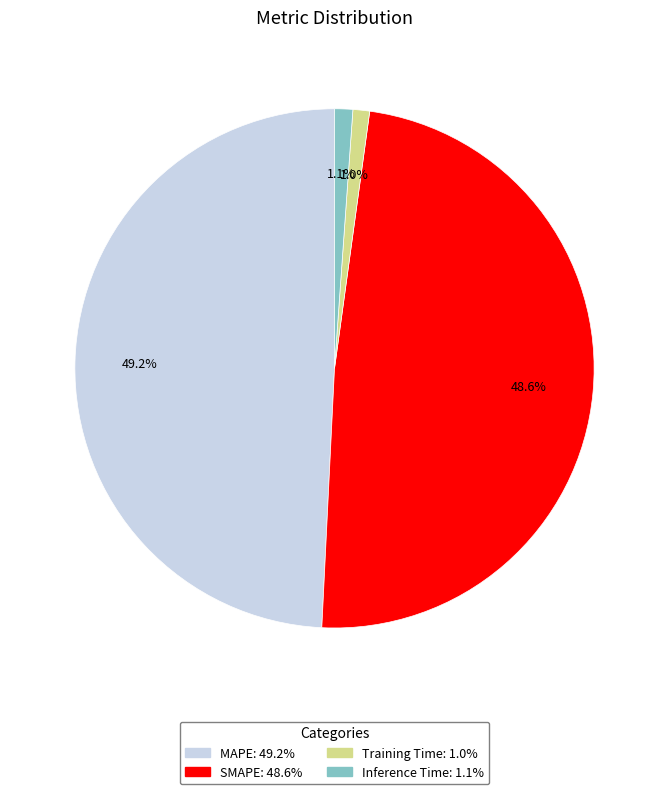

To the nearest percent, what is the difference between the largest and smallest slice percentages?

48%